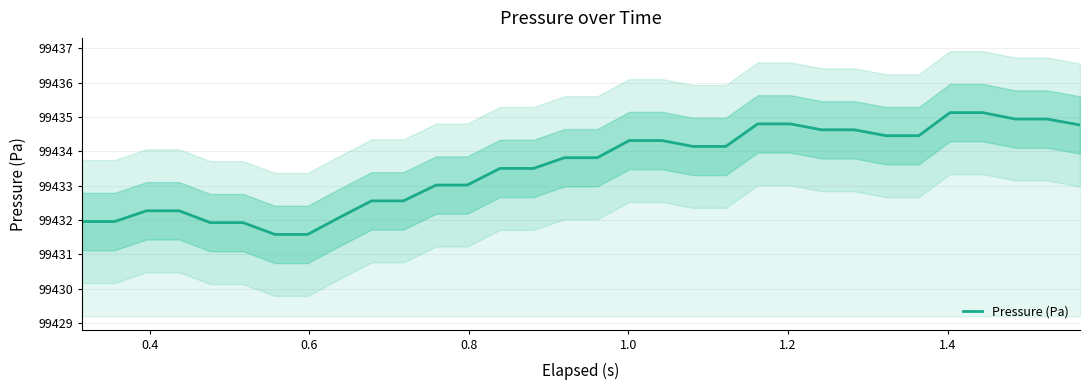

True or false: there are more than 1 points higher than both neighbors.

False